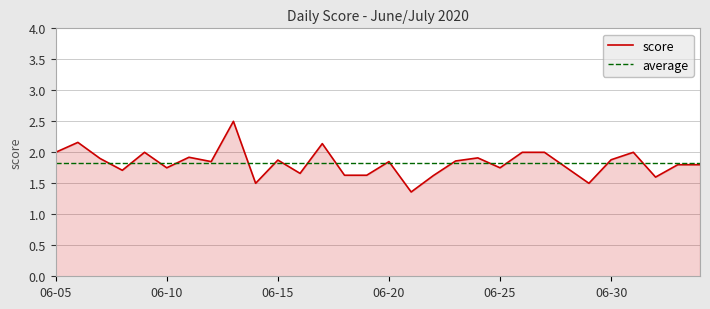

Where is the data nearest to the value 1?

2020-06-21